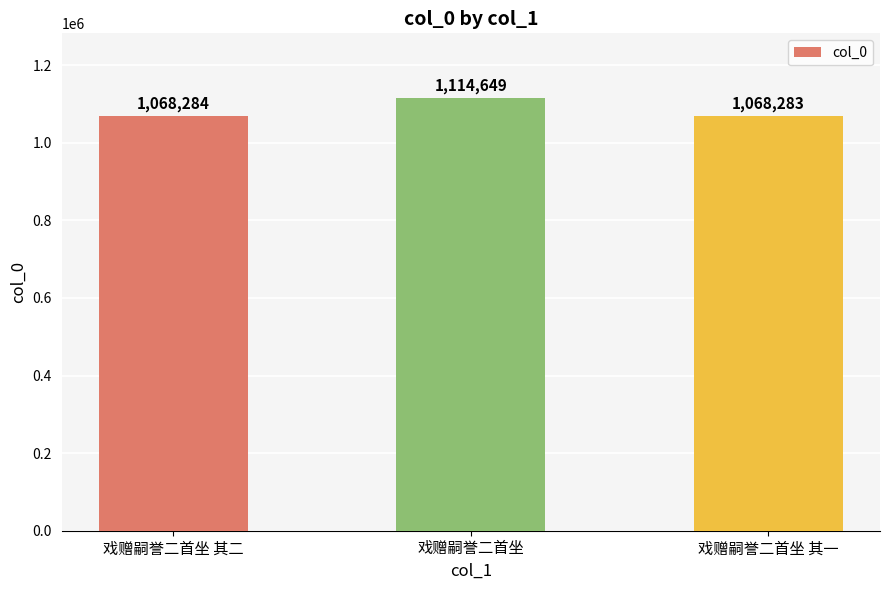

What is the smallest value displayed?

1068283